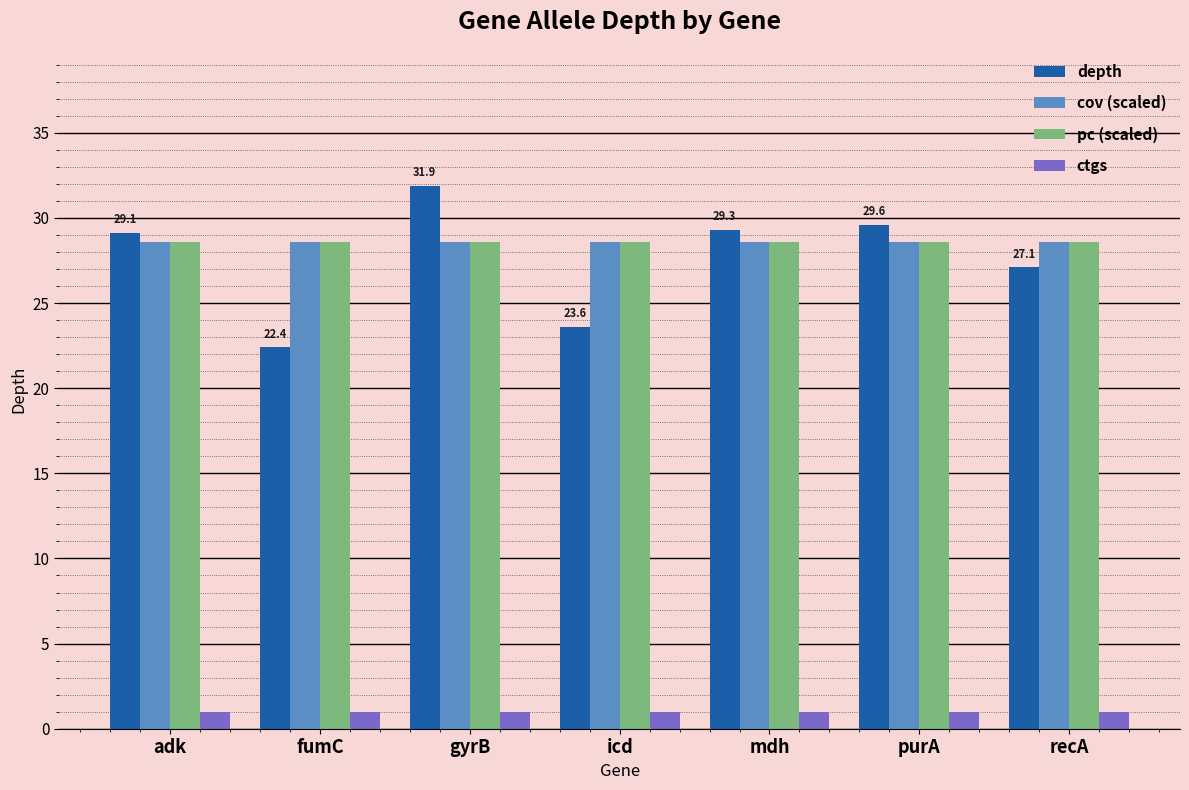

What is the total value across all series at fumC?

80.5